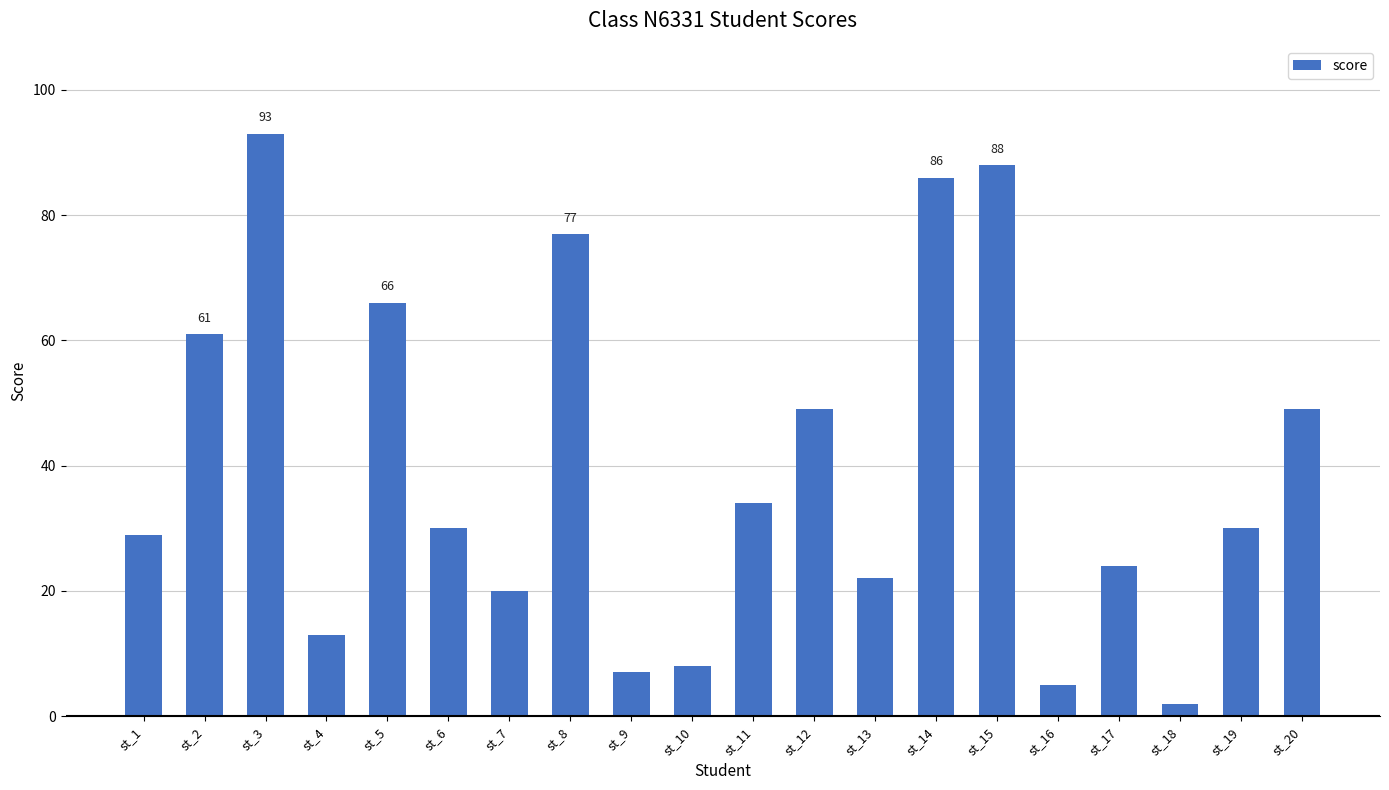

What is the value of the 20th bar from the left?

49